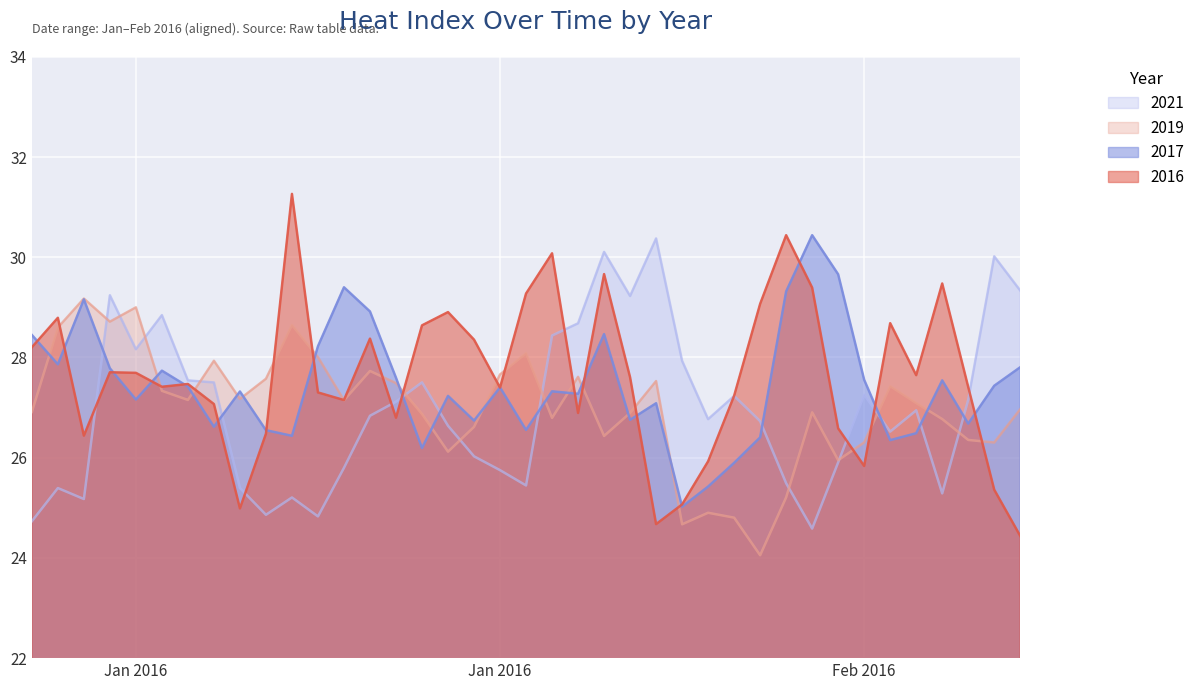

What are all the series names shown in the legend?

2021, 2019, 2017, 2016